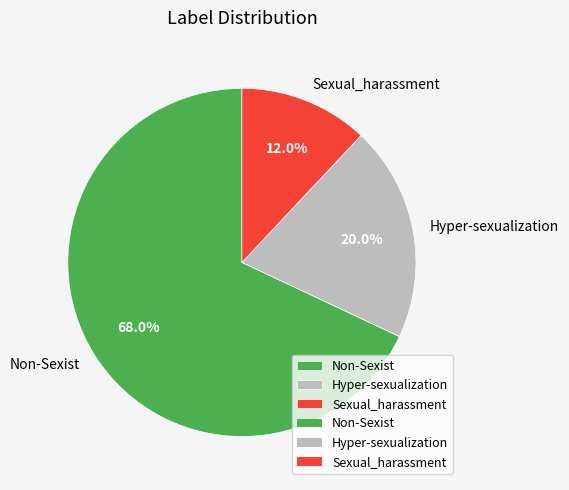

To the nearest percent, what is the average slice percentage?

33%